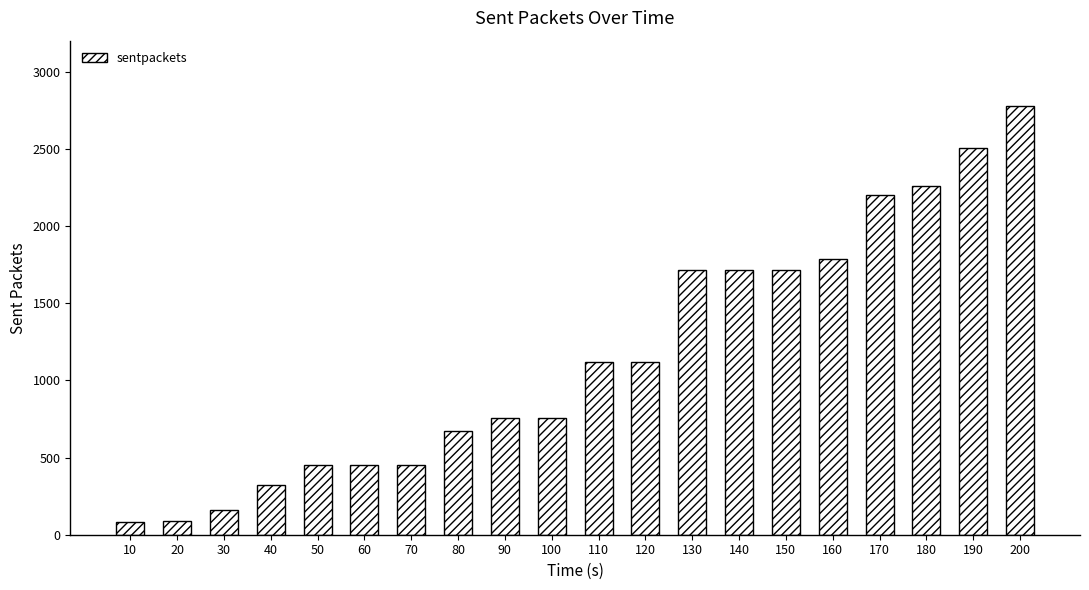

Which label corresponds to the largest value in the chart?

200